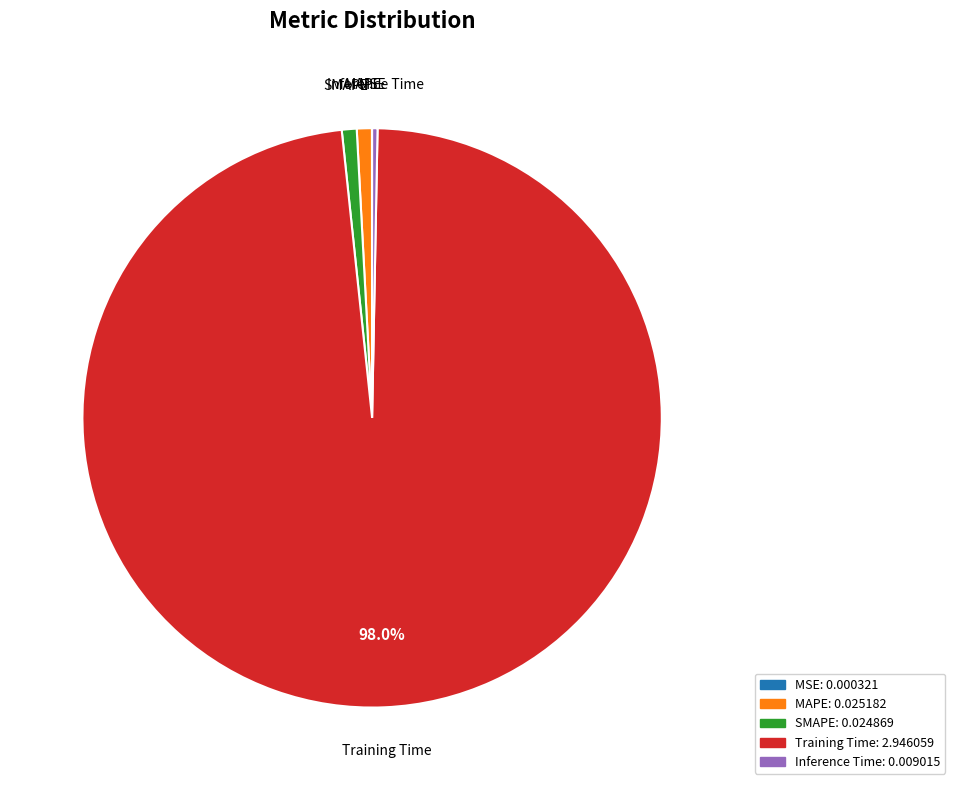

Which category has the biggest portion of the pie?

Training Time